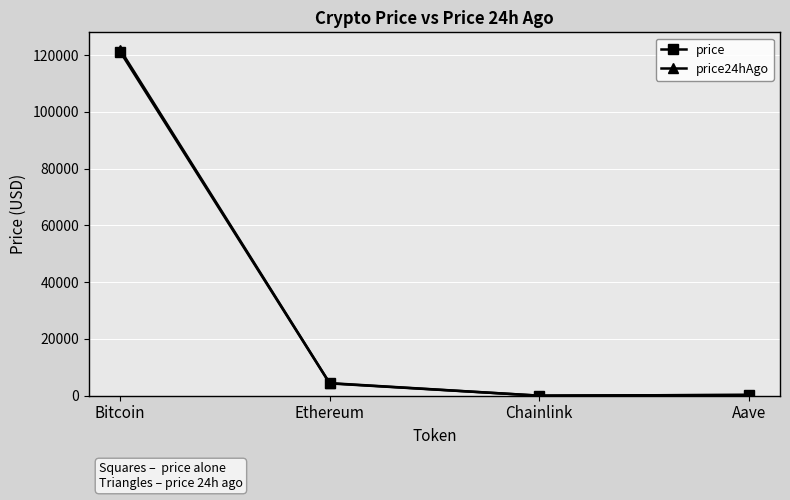

Which category has the lowest value in the price series?

Chainlink